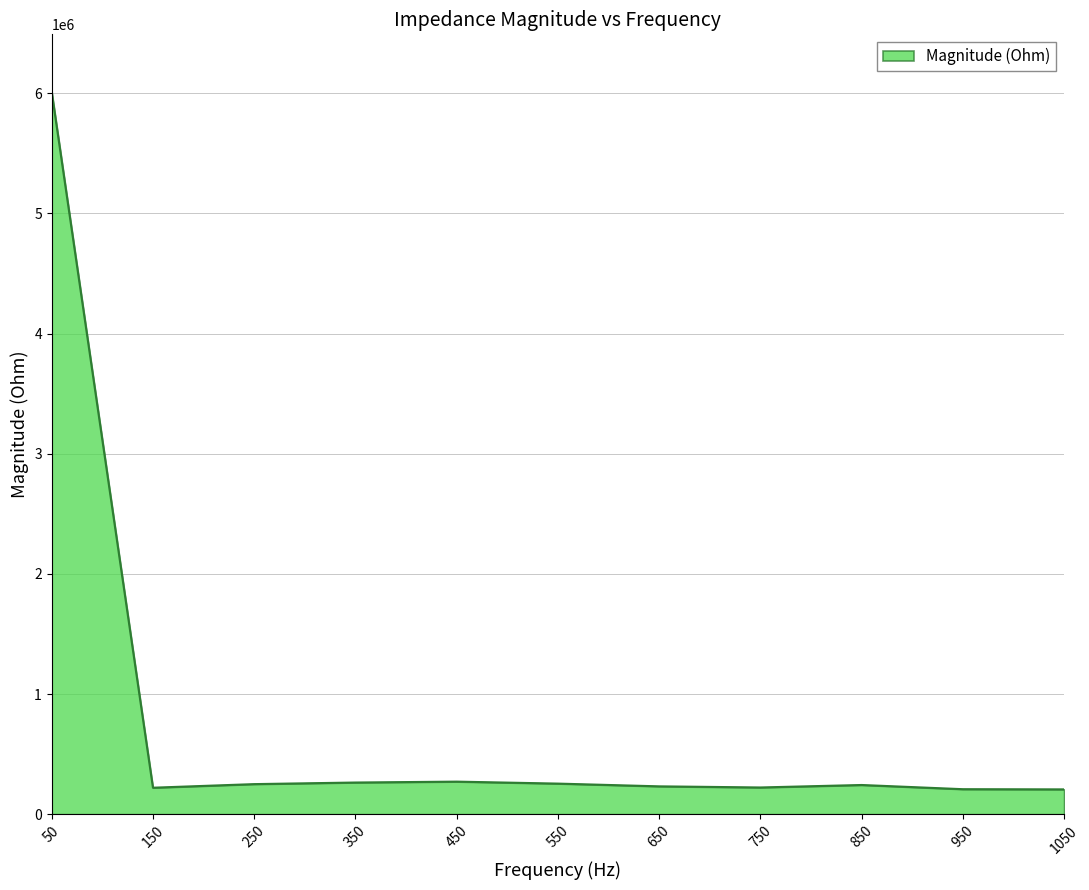

What is the ratio of the value at 150 to the value at 850?

0.9